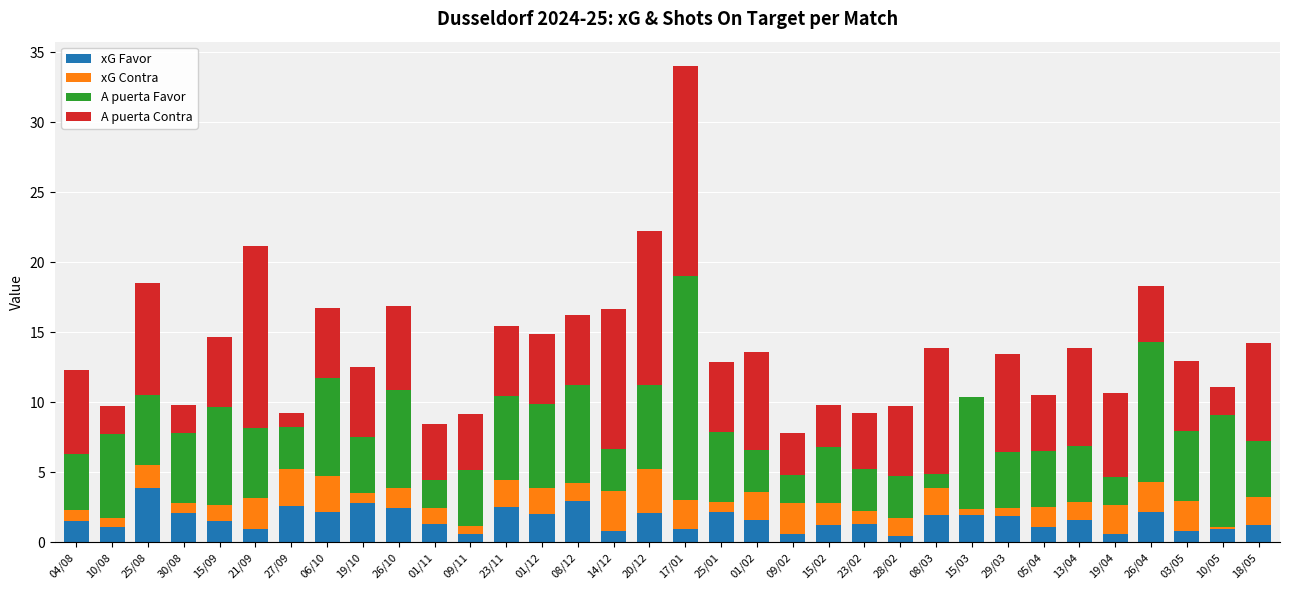

The xG Favor series shows 2.5 at 23/11. True or false?

True